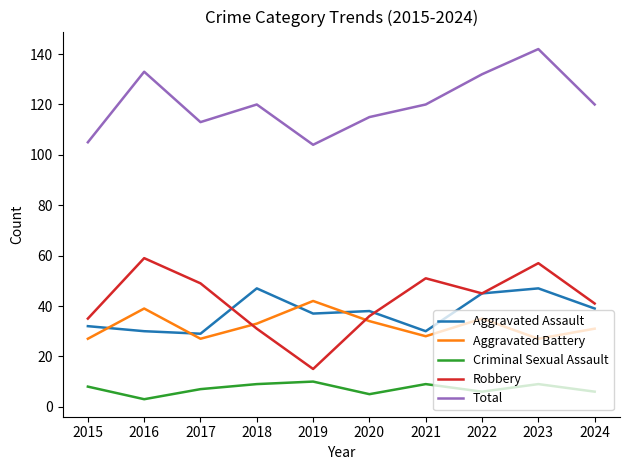

What is the difference between the maximum and minimum values in the Aggravated Battery series?

15